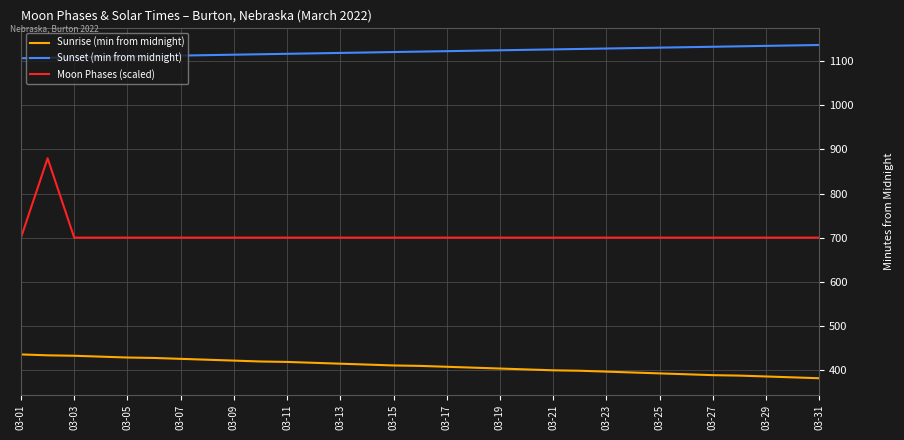

True or false: Moon Phases (scaled) and Sunset (min from midnight) cross at least once.

False